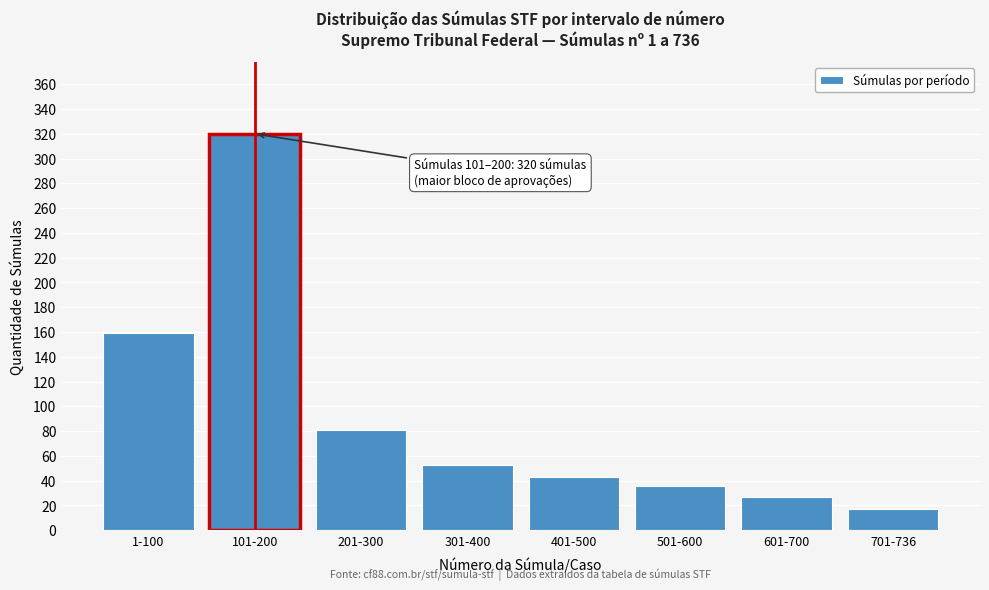

Reading left to right, extract all data points from this chart.

159	320	81	53	43	36	27	17